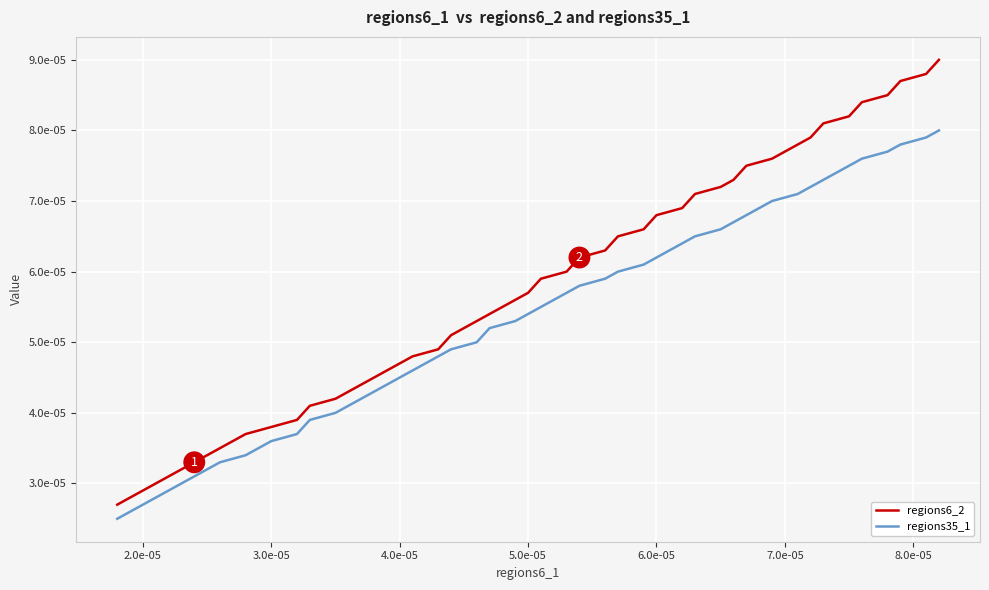

What are all the series names shown in the legend?

regions6_2, regions35_1